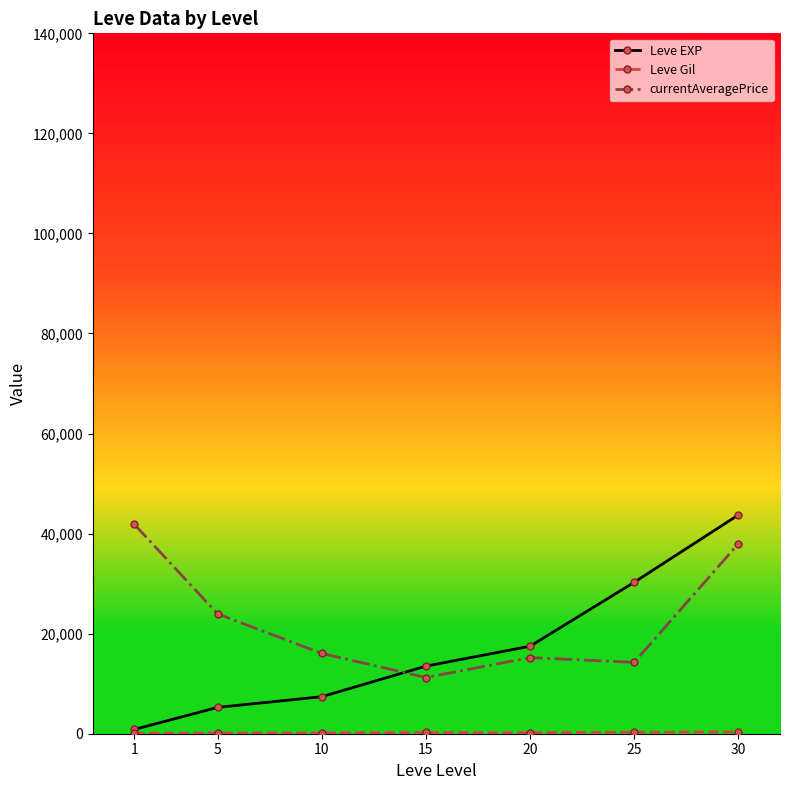

At how many categories does at least one series exceed 15376?

6